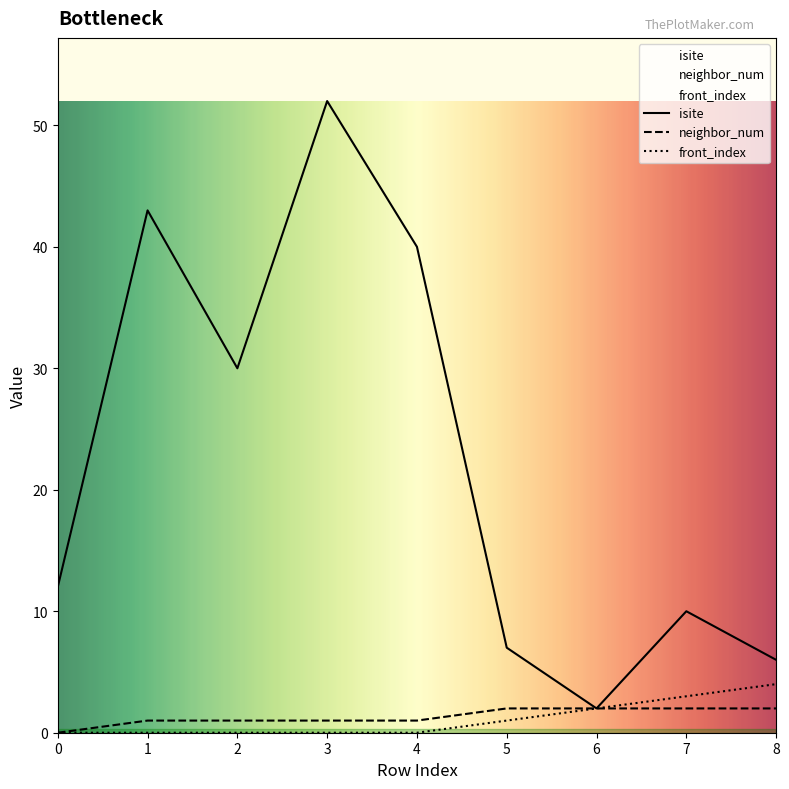

Reading left to right, transcribe all the data shown in this chart.

isite: 0=12	1=43	2=30	3=52	4=40	5=7	6=2	7=10	8=6
neighbor_num: 0=0	1=1	2=1	3=1	4=1	5=2	6=2	7=2	8=2
front_index: 0=0	1=0	2=0	3=0	4=0	5=1	6=2	7=3	8=4